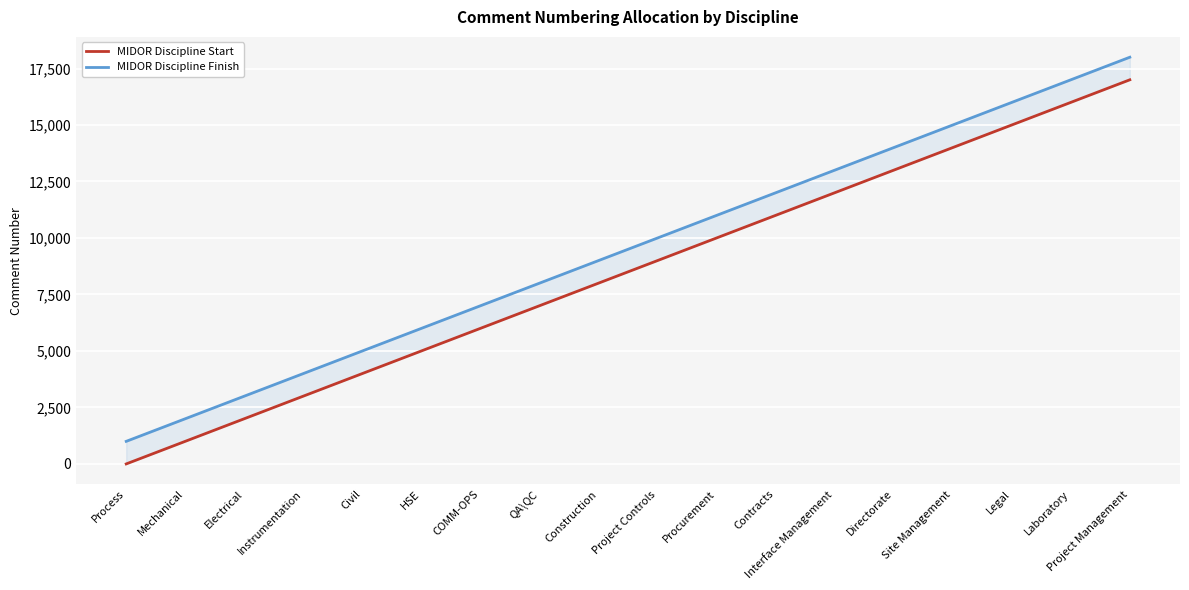

The value of MIDOR Discipline Finish at Directorate is 19635. True or false?

False